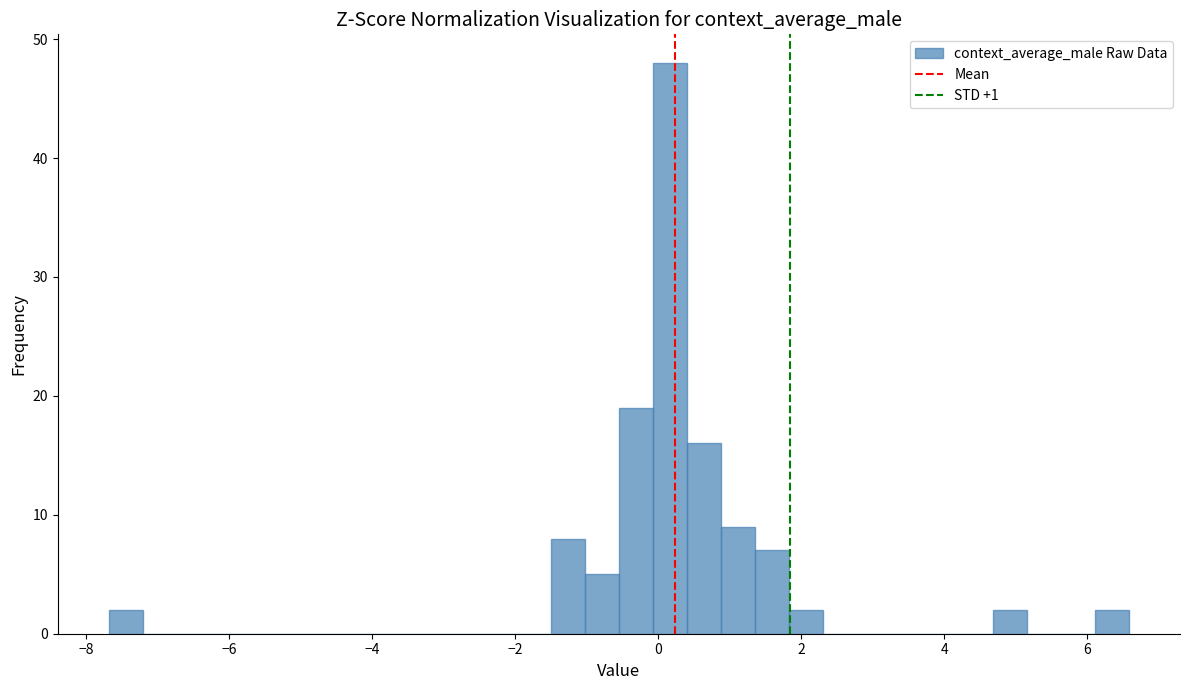

Around what value on the x-axis is the tallest bar? Give the approximate position of its centre, as read against the axis.

0.2